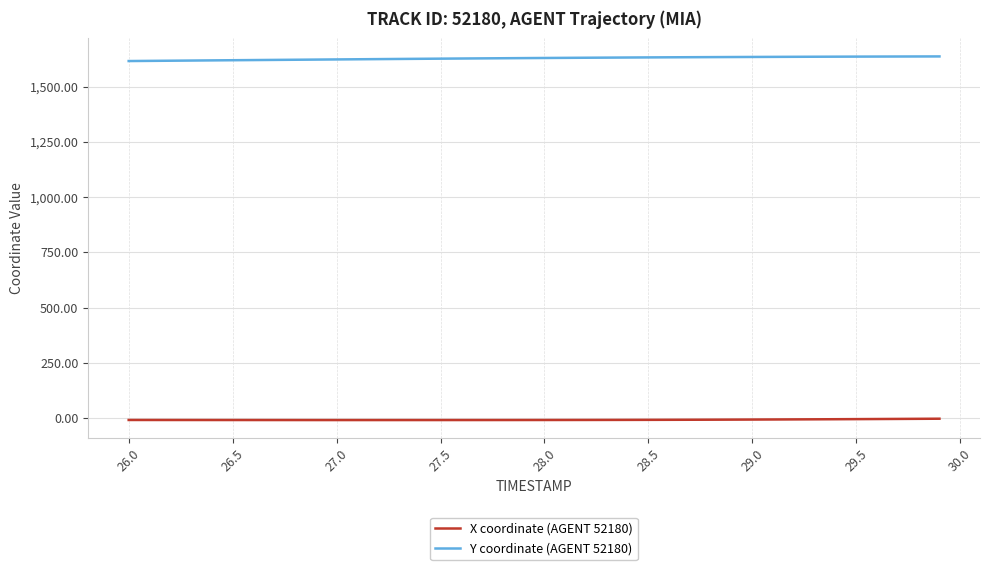

Which series has the largest total across all categories?

Y coordinate (AGENT 52180)